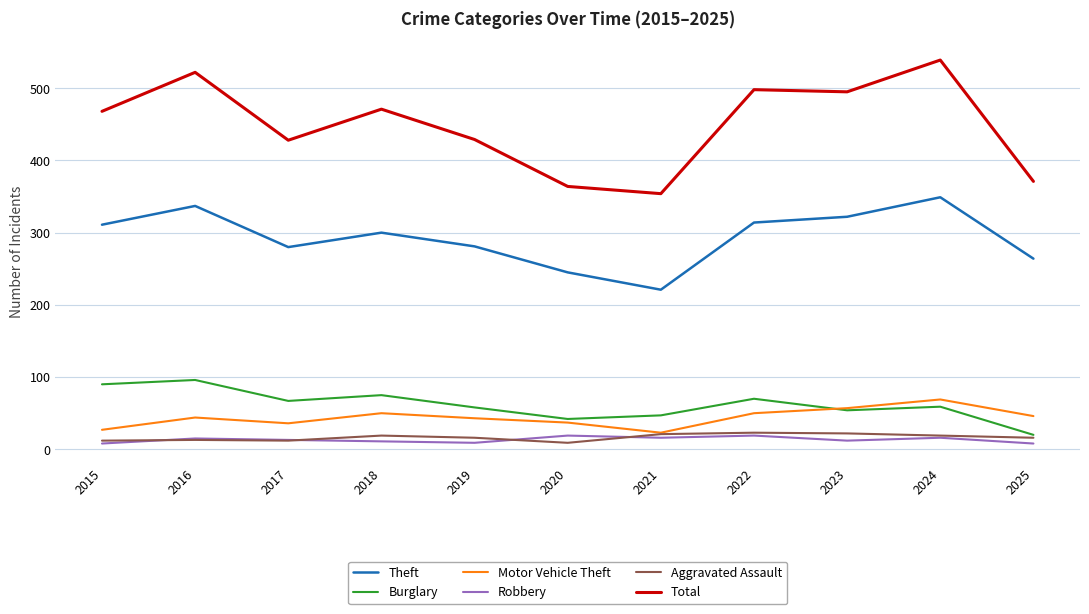

Which series changed the most between 2015 and 2021?

Total